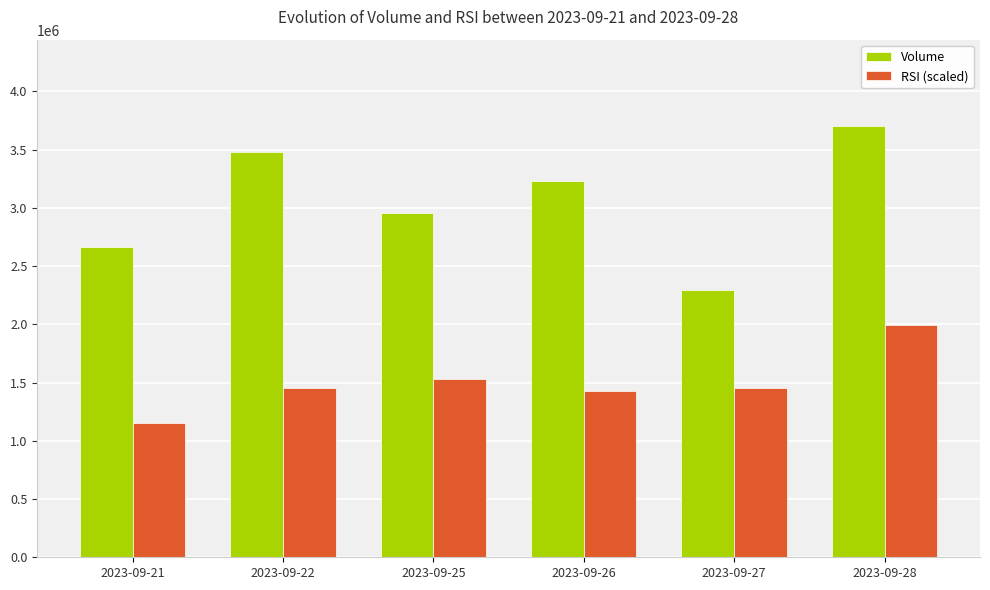

How many series are shown in this chart?

2